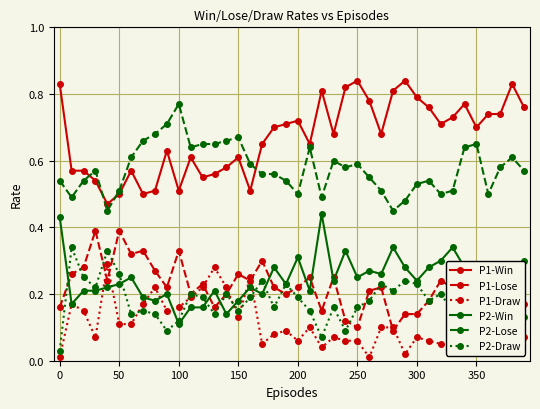

What is the sum of all P2-Lose values?

23.1